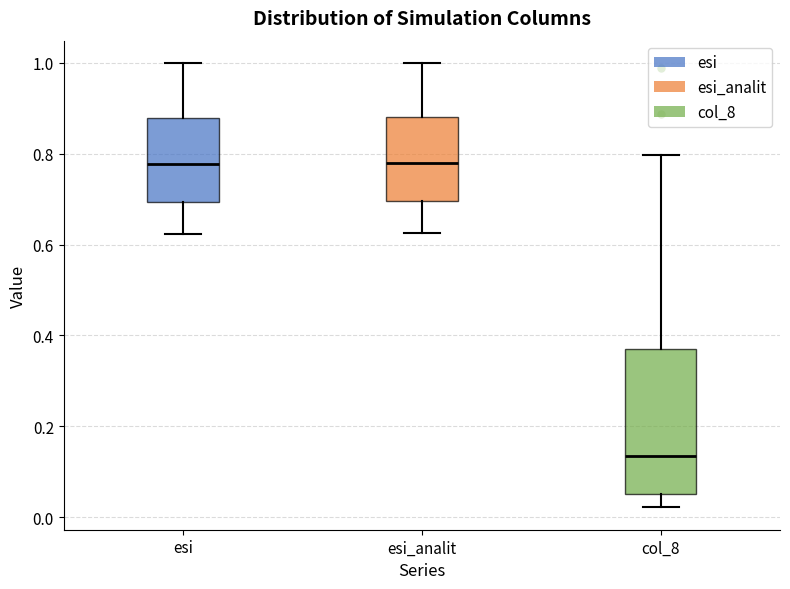

Comparing the boxes themselves (not the whiskers), which one is the tallest?

col_8